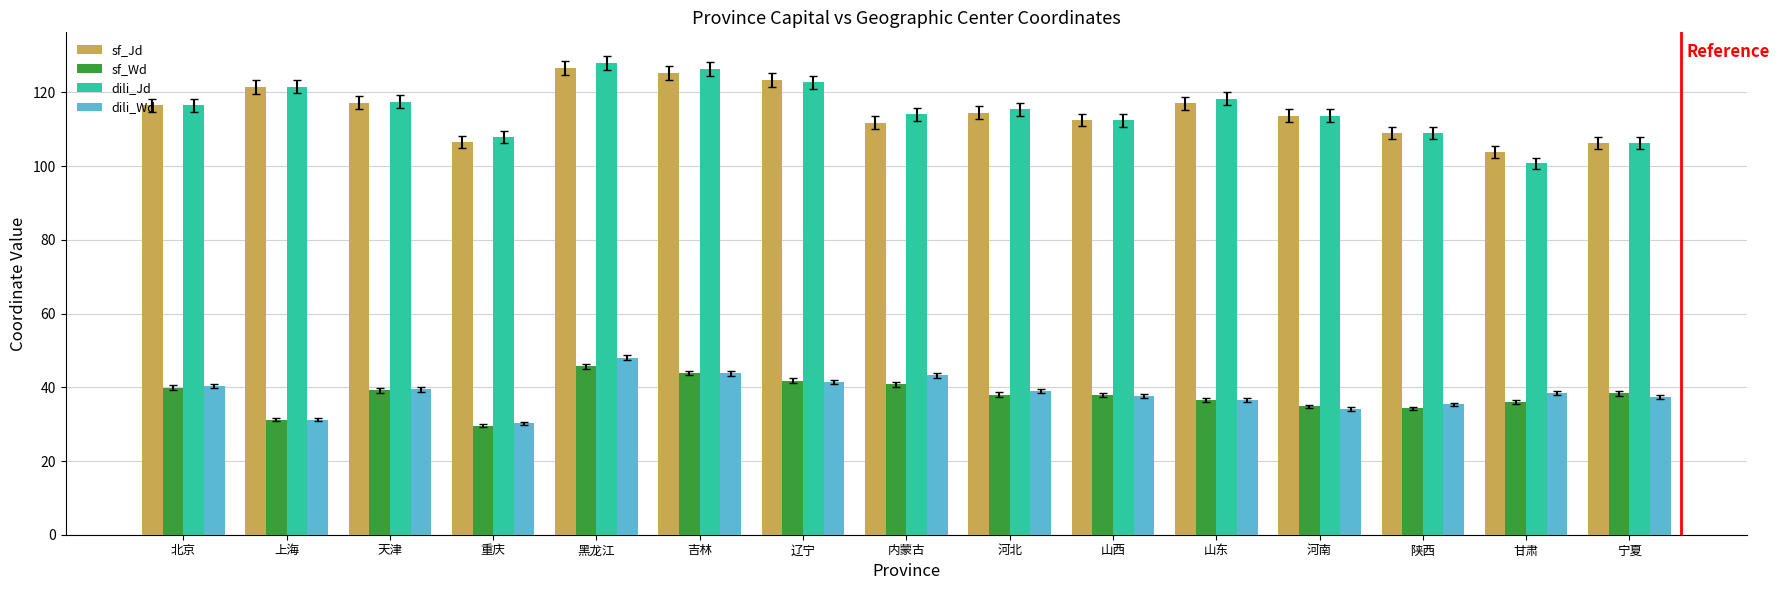

What is the maximum value for dili_Wd?

48.0